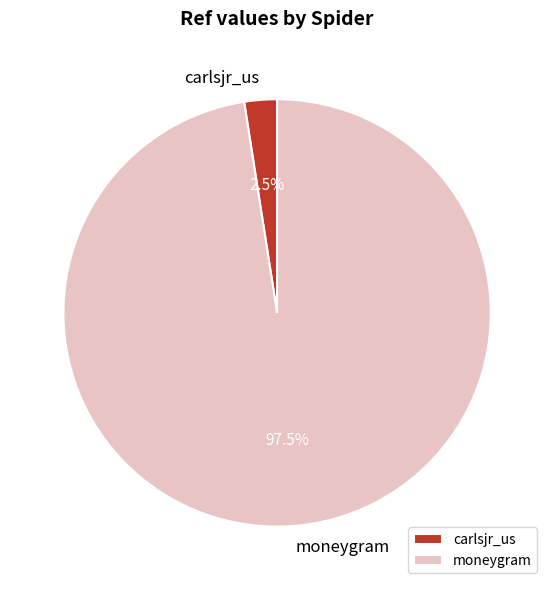

What is the total percentage of carlsjr_us and moneygram?

100.0%